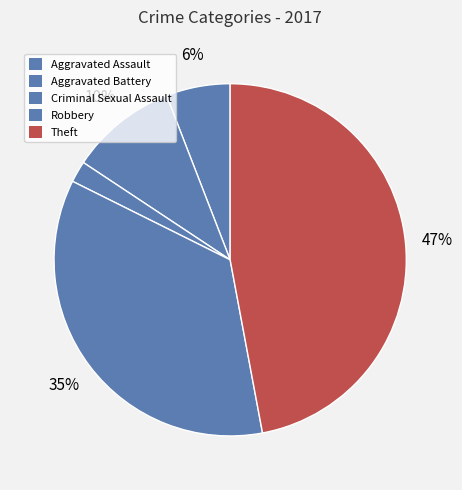

To the nearest percent, what is the average slice percentage?

20%